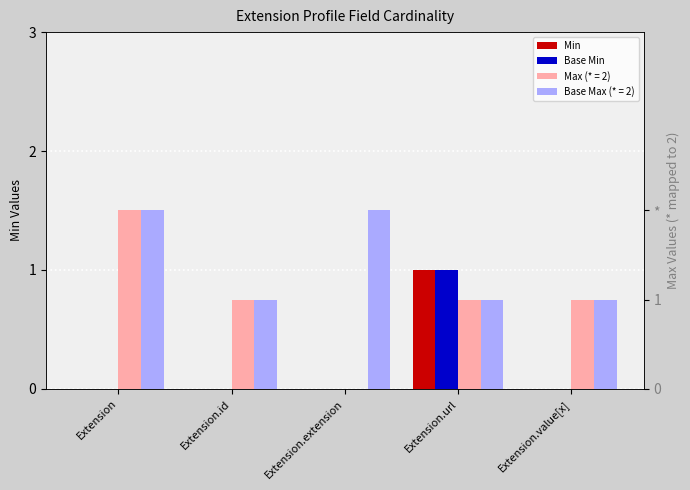

What is the difference between the maximum and minimum values in the Base Min series?

1